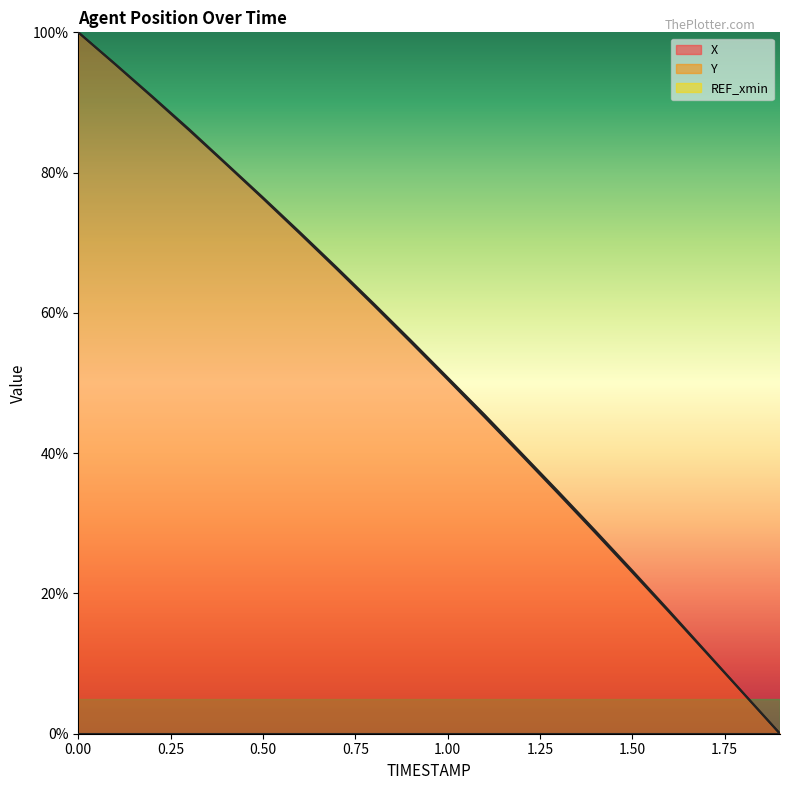

What is the label of the 14th point from the left?

1.3